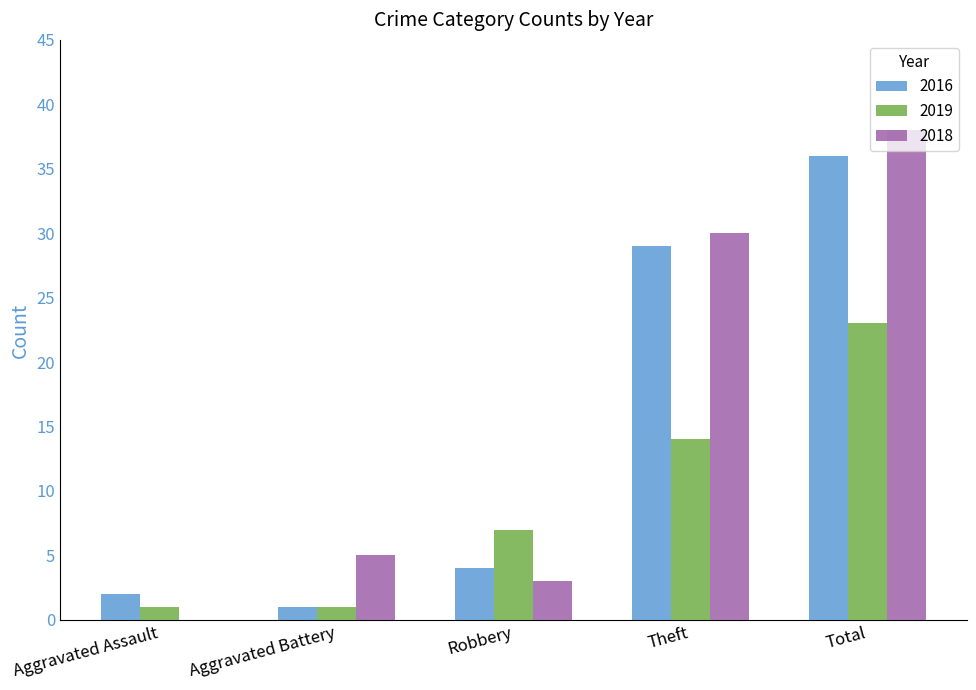

What is the sum of all 2018 values?

76